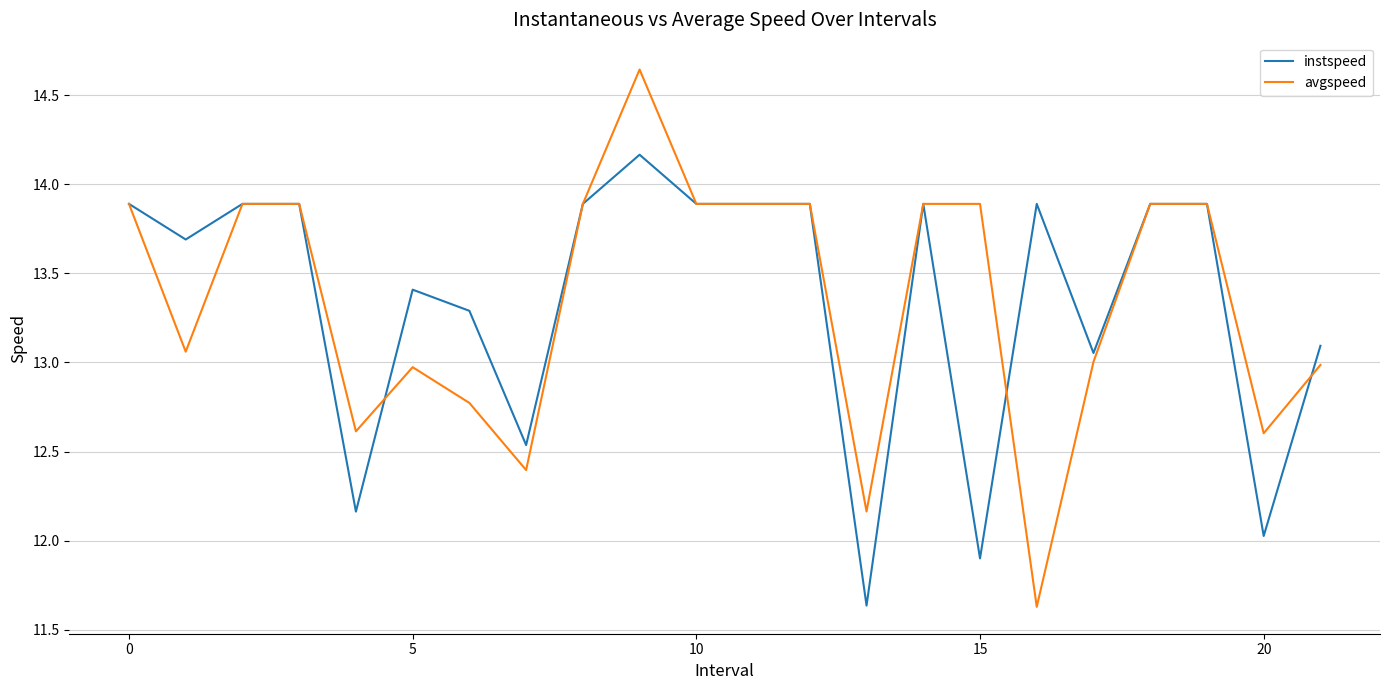

List the series in order of their peak value, highest first.

avgspeed, instspeed